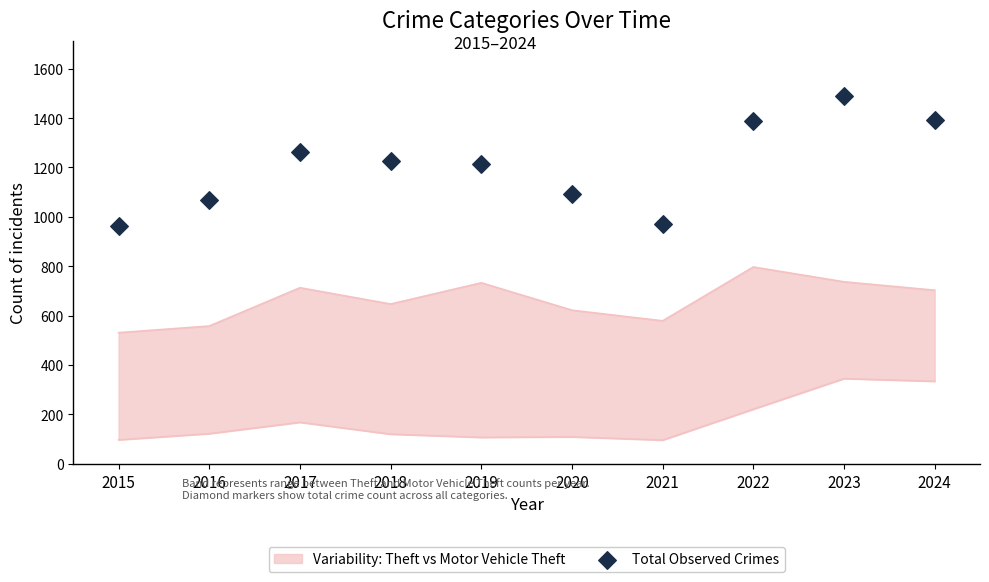

What is the ratio of the value at 2020 to the value at 2016?

1.0